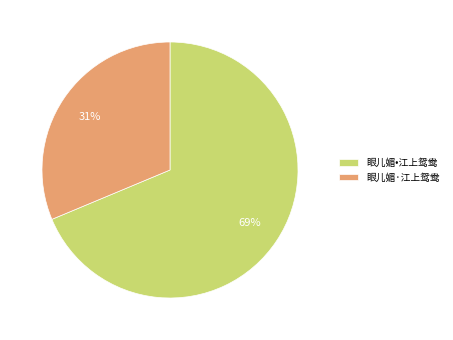

Which has a higher value, 眼儿媚·江上鸳鸯 or 眼儿媚•江上鸳鸯?

眼儿媚•江上鸳鸯